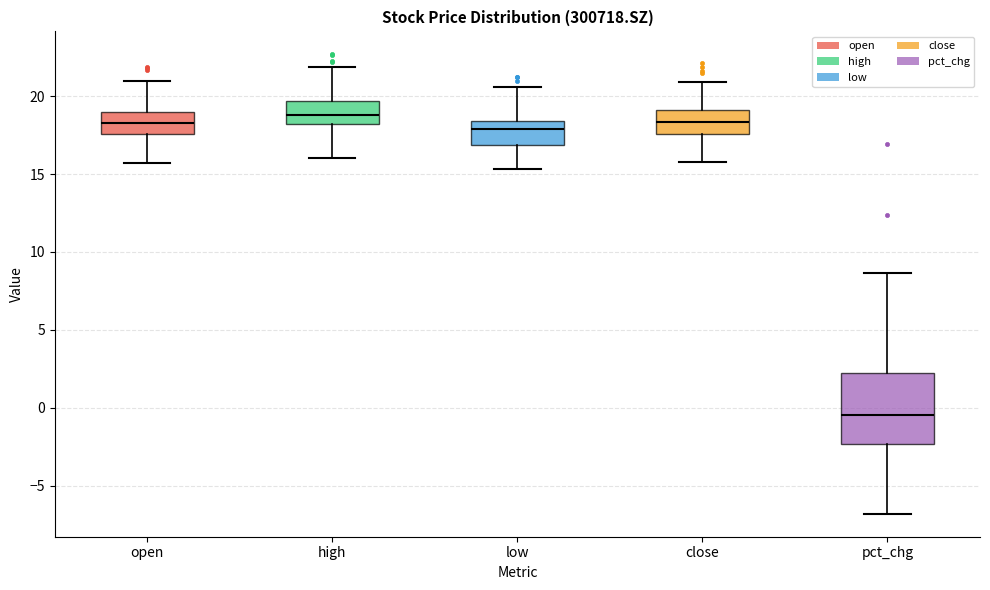

Reading left to right, transcribe this box plot: for each box, give where its median line is, the range the box spans, and where its two whiskers end, as read against the y-axis. The values are not printed on the chart, so give them approximately, as read against the axis.

open: median 18.5, box 17.5 to 19.0, whiskers 15.5 to 21.0
high: median 19.0, box 18.0 to 19.5, whiskers 16.0 to 22.0
low: median 18.0, box 17.0 to 18.5, whiskers 15.5 to 20.5
close: median 18.5, box 17.5 to 19.0, whiskers 16.0 to 21.0
pct_chg: median -0.5, box -2.5 to 2.0, whiskers -7.0 to 8.5